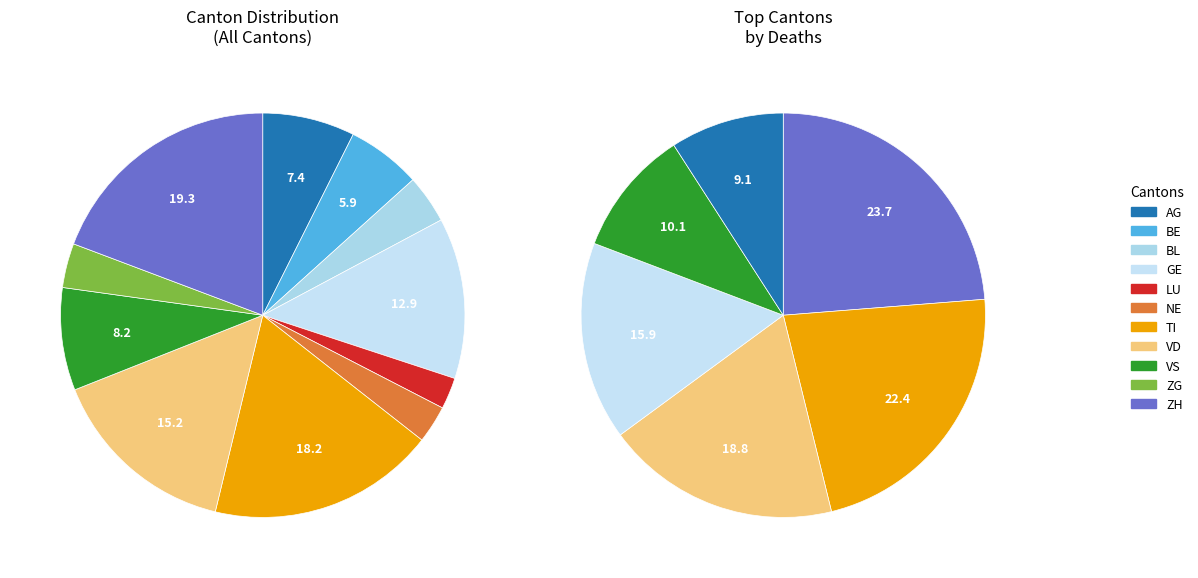

Does any single category account for the majority?

No